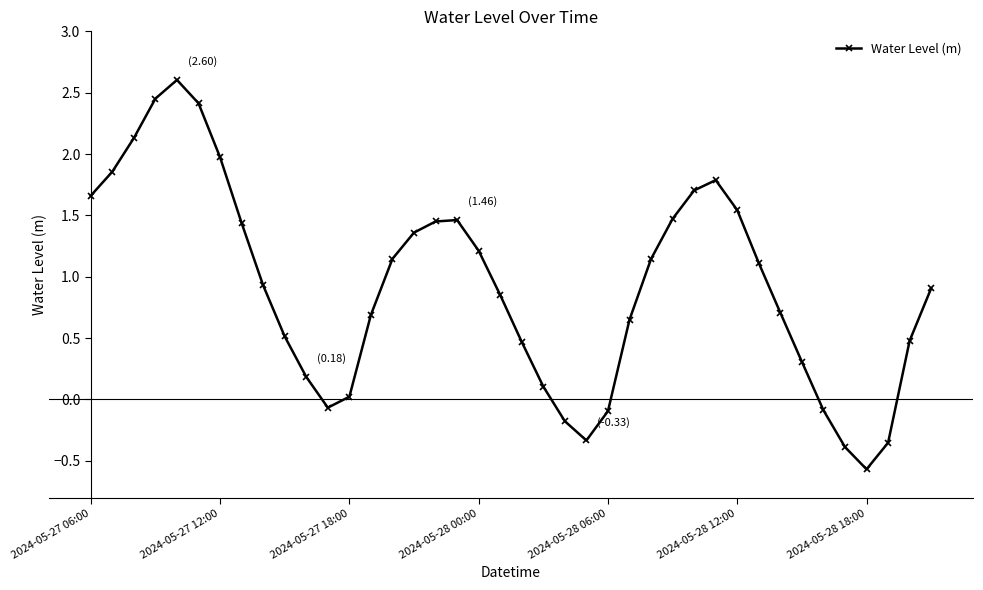

What is the difference between the maximum and second lowest values?

3.0